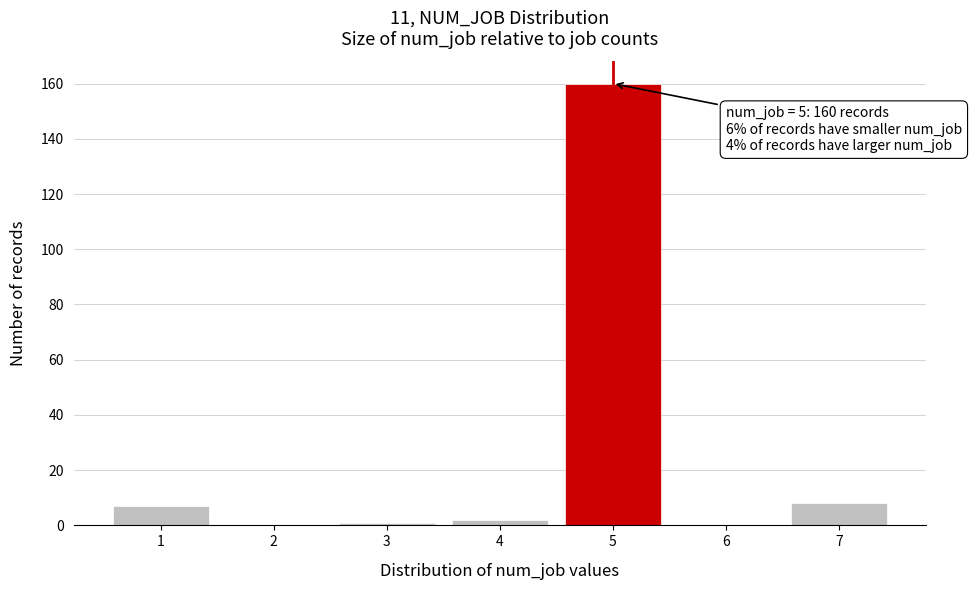

Over which range of the x-axis is the bar tallest?

4.5 to 5.5